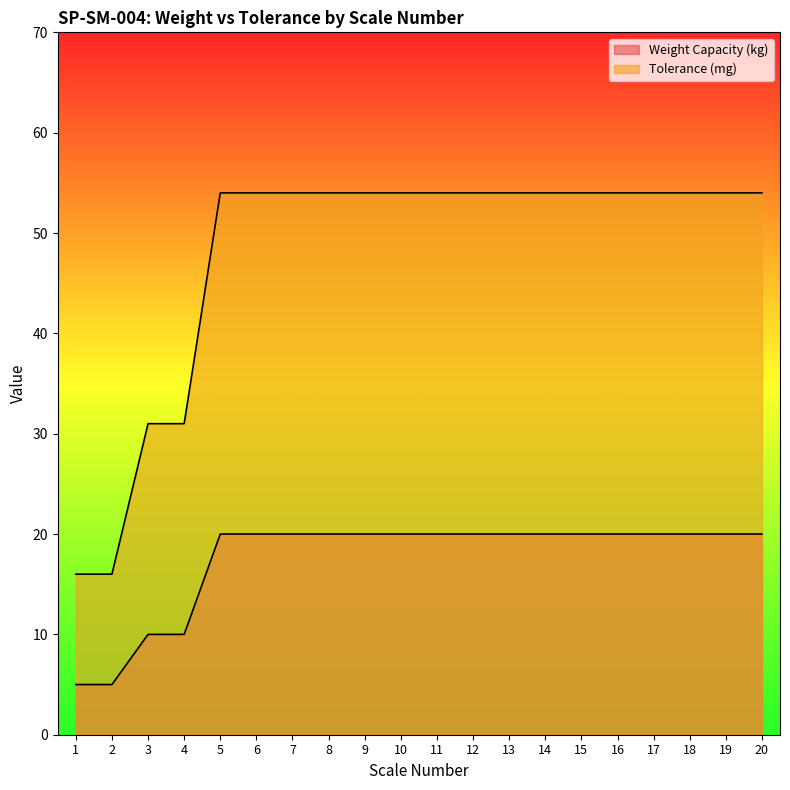

True or false: Weight Capacity (kg) and Tolerance (mg) cross at least once.

False